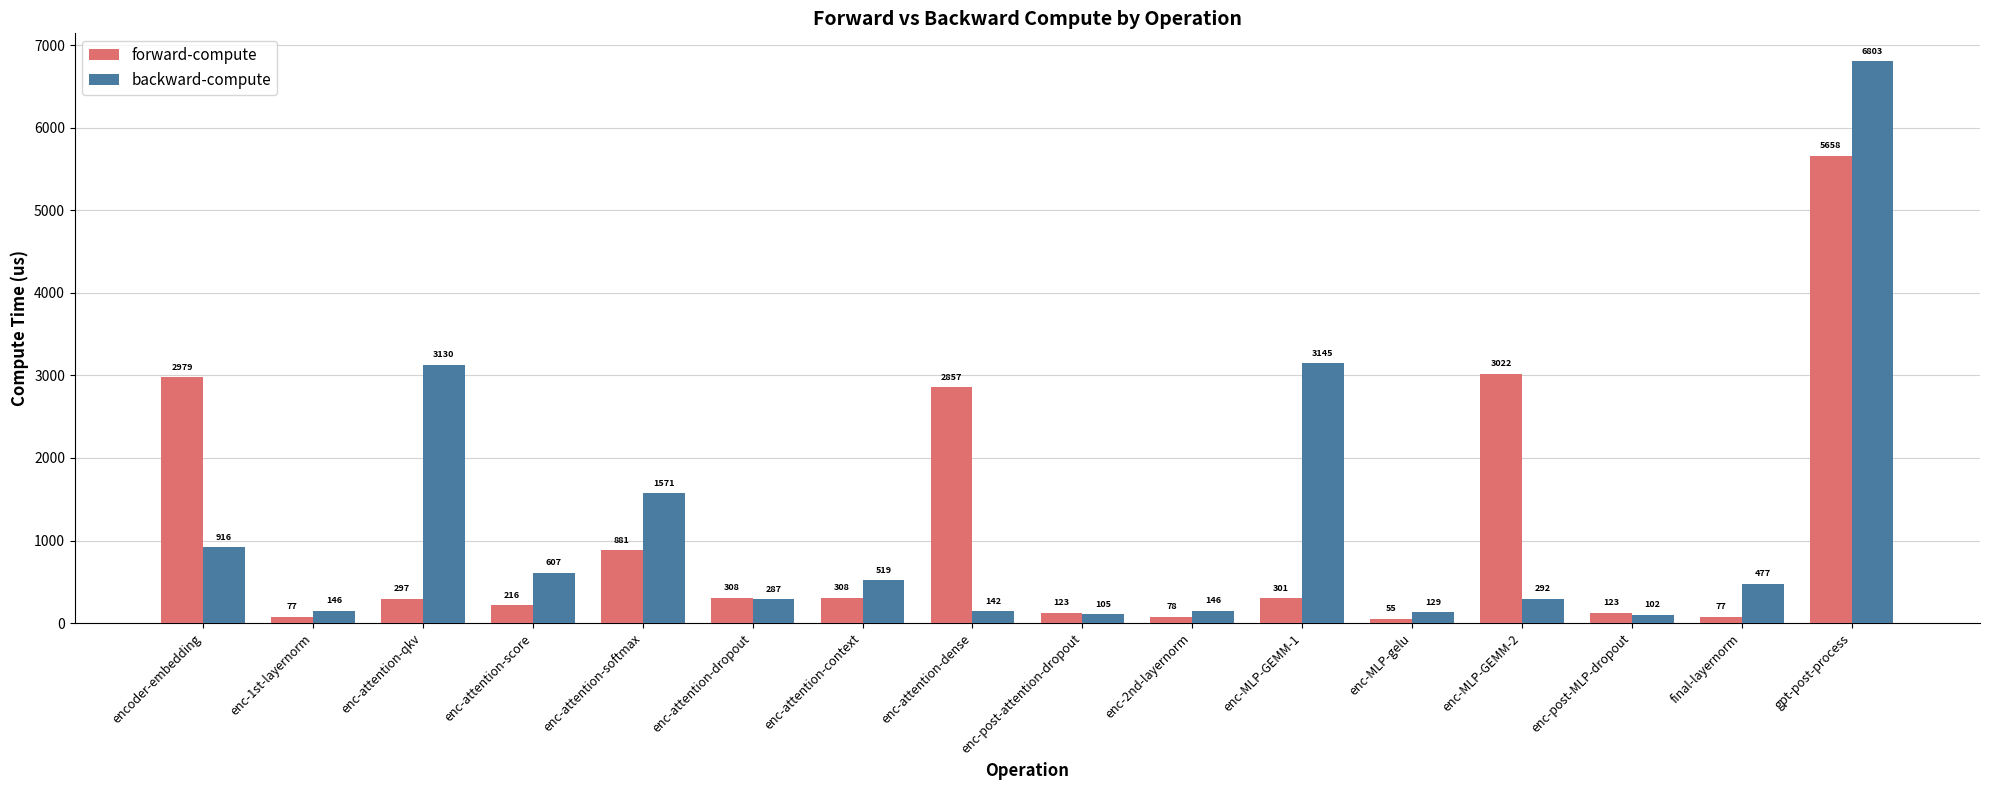

The forward-compute series shows 2979.1 at encoder-embedding. True or false?

True